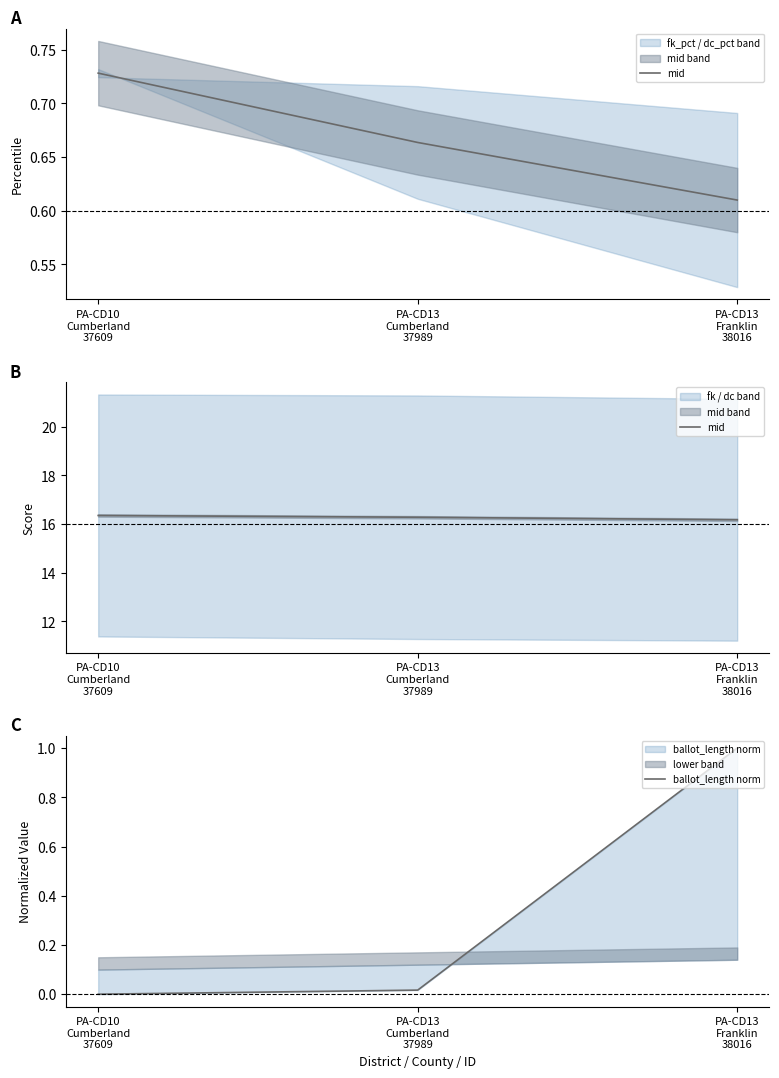

What is the maximum value for ballot_length norm?

1.0